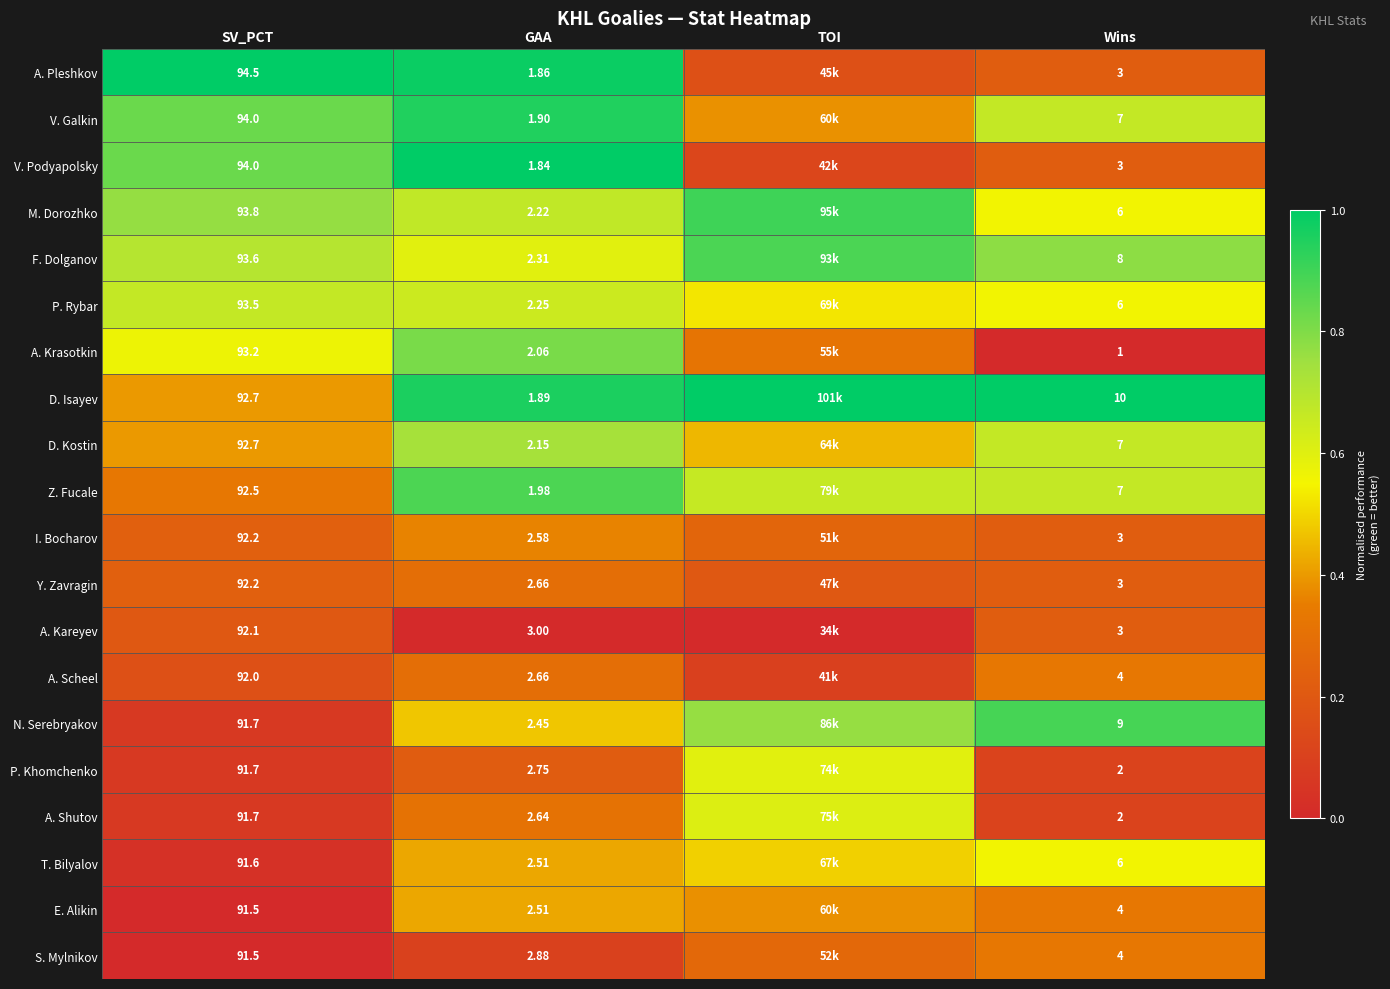

At how many categories does at least one series exceed 0?

4